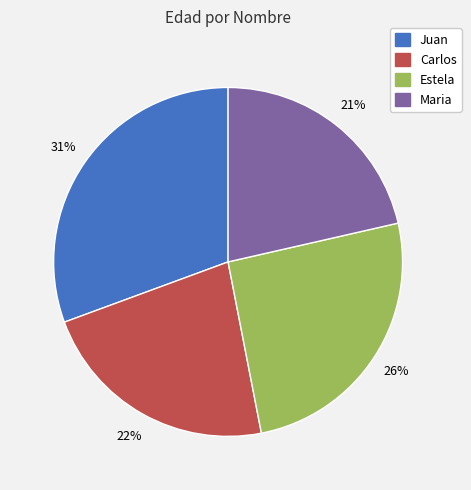

To the nearest percent, what portion does Estela represent?

26%